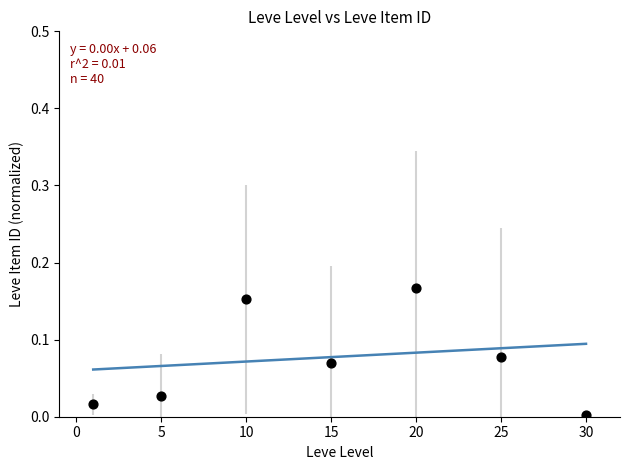

What is the range of X values (max minus min)?

29.0